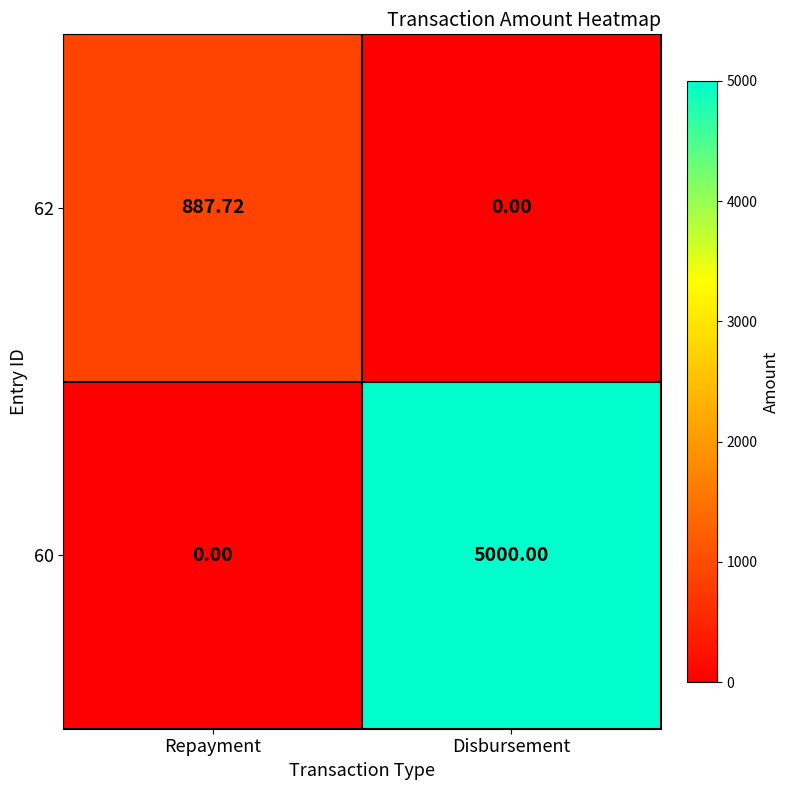

What is the greatest value displayed?

5000.0